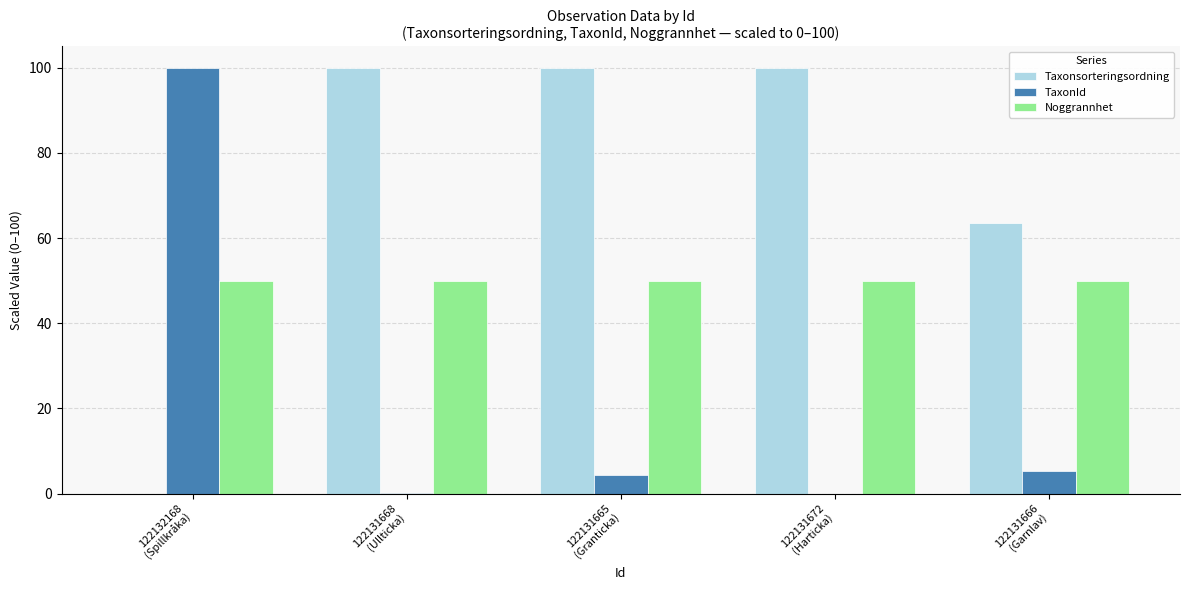

What is the maximum value for Taxonsorteringsordning?

100.0